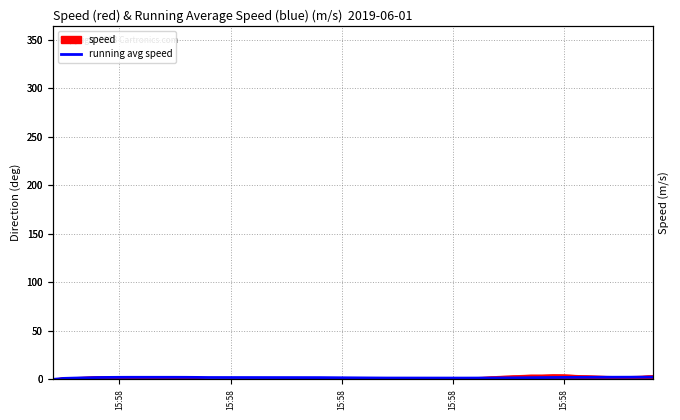

Reading left to right, list all the values displayed in this chart.

0.0	1.1	1.4	1.7	1.9	2.1	2.1	2.2	2.2	2.2	2.2	2.2	2.2	2.1	1.9	1.8	1.8	1.7	1.6	1.5	1.5	1.4	1.4	1.4	1.4	1.5	1.6	1.7	1.8	1.9	2.0	2.1	2.1	2.2	2.2	2.2	2.3	2.3	2.3	2.4